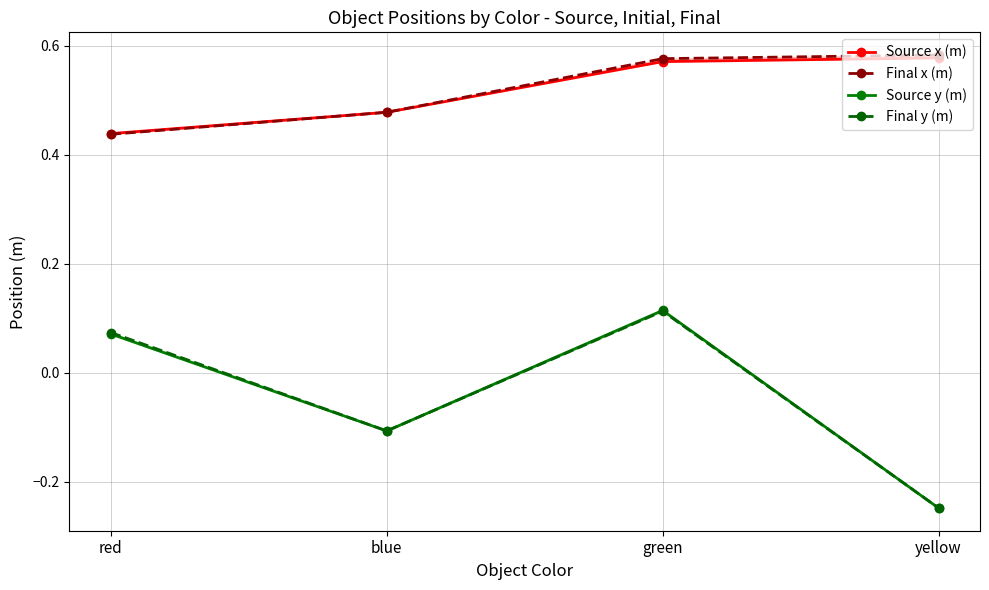

Does the chart display data point markers on the line(s)?

Yes